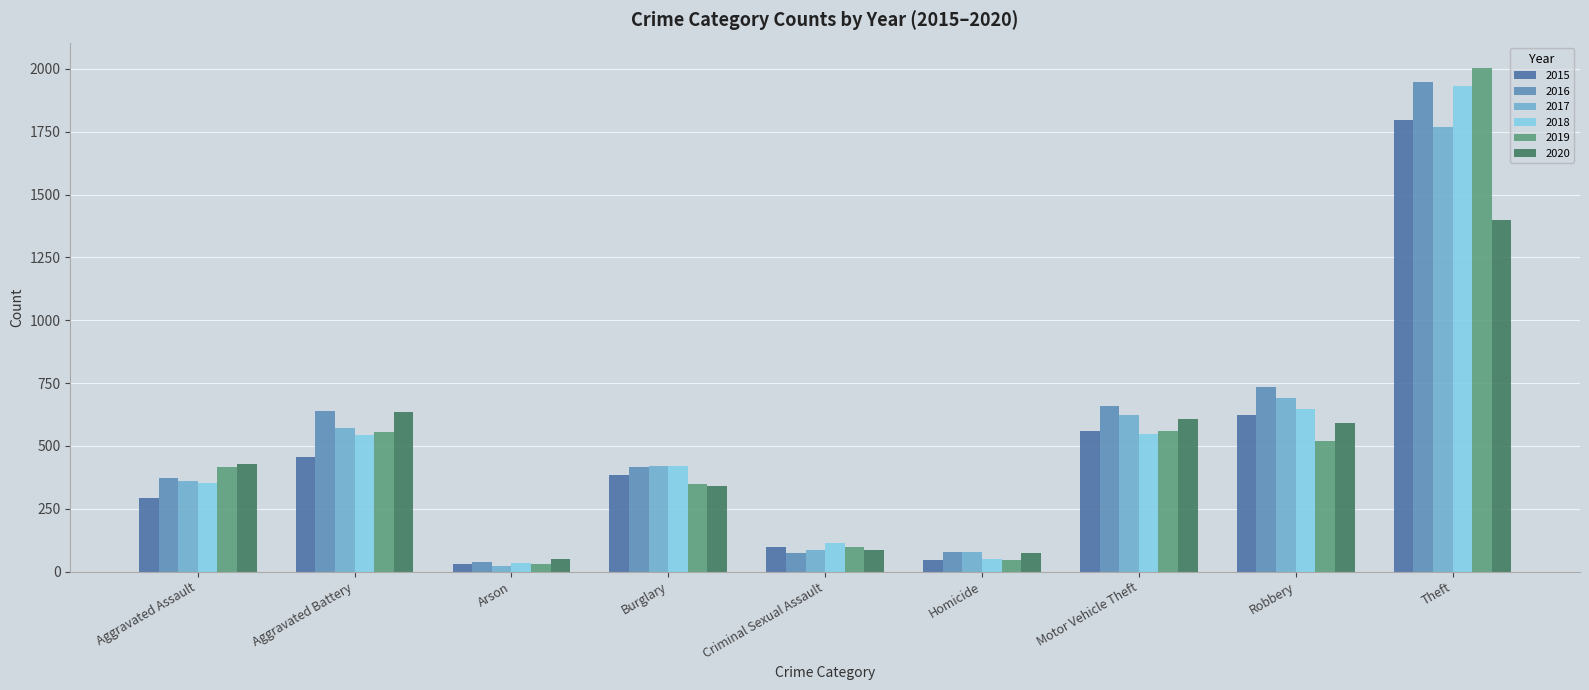

How many bars are there in each group?

6